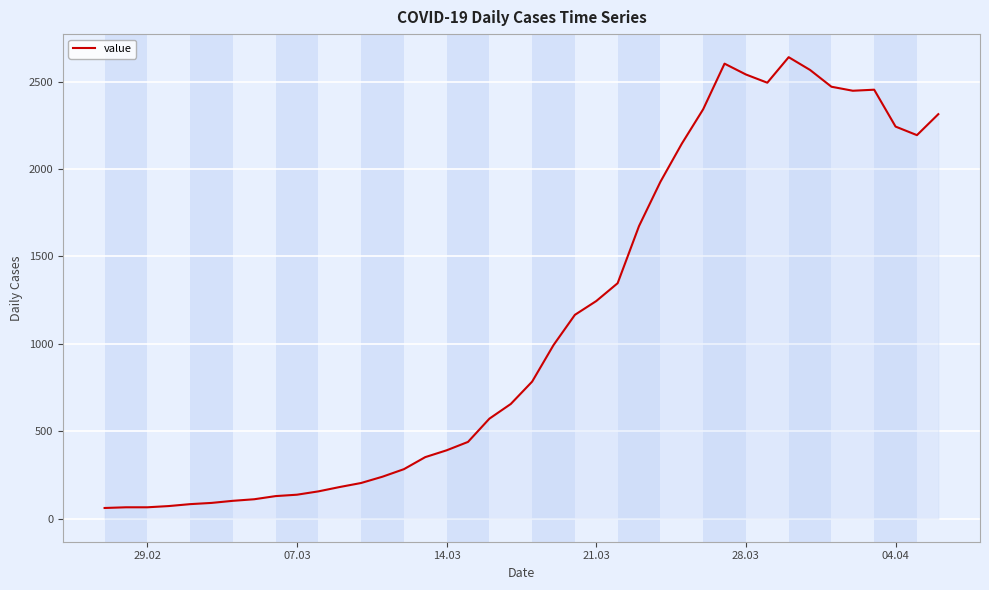

What is the smallest value displayed?

61